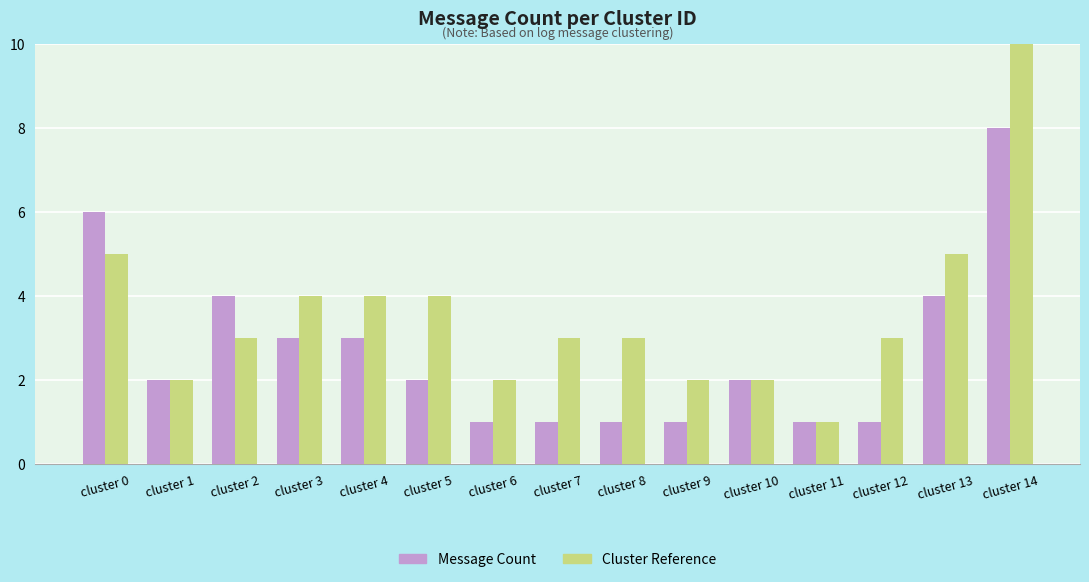

Is it true that Message Count equals 3 at cluster 3?

True